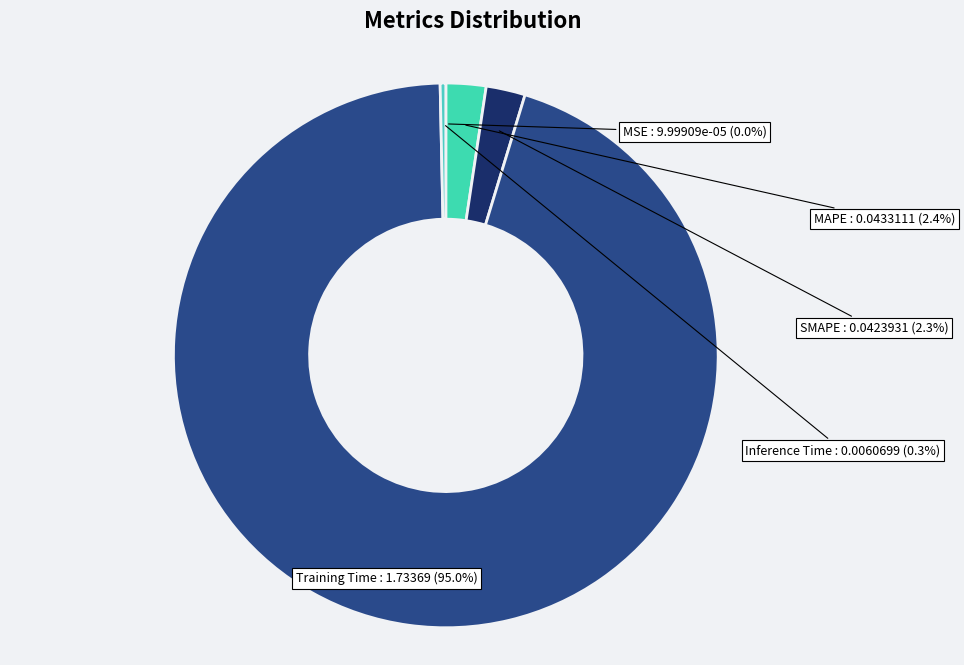

To the nearest percent, what is the difference between the largest and smallest slice percentages?

95%